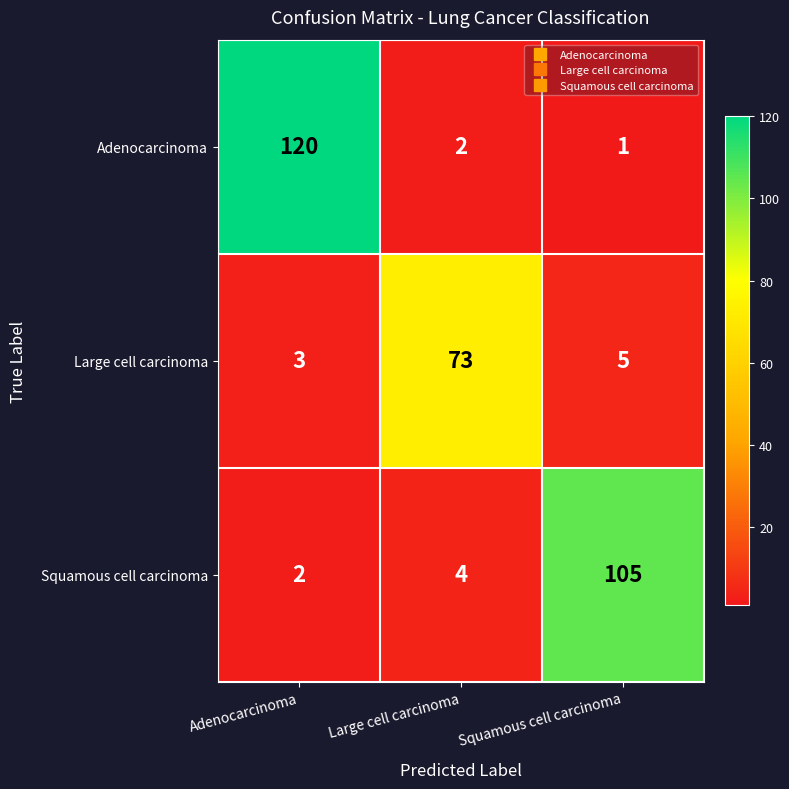

Reading right to left, list all the values displayed in this chart.

Adenocarcinoma: Squamous cell carcinoma=1	Large cell carcinoma=2	Adenocarcinoma=120
Large cell carcinoma: Squamous cell carcinoma=5	Large cell carcinoma=73	Adenocarcinoma=3
Squamous cell carcinoma: Squamous cell carcinoma=105	Large cell carcinoma=4	Adenocarcinoma=2